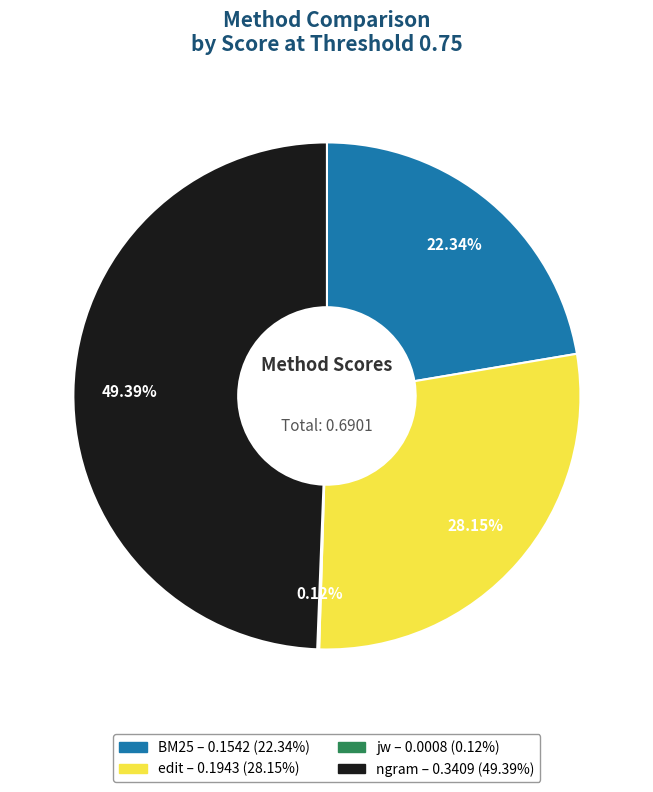

To the nearest percent, what is the difference between the largest and smallest slice percentages?

49%